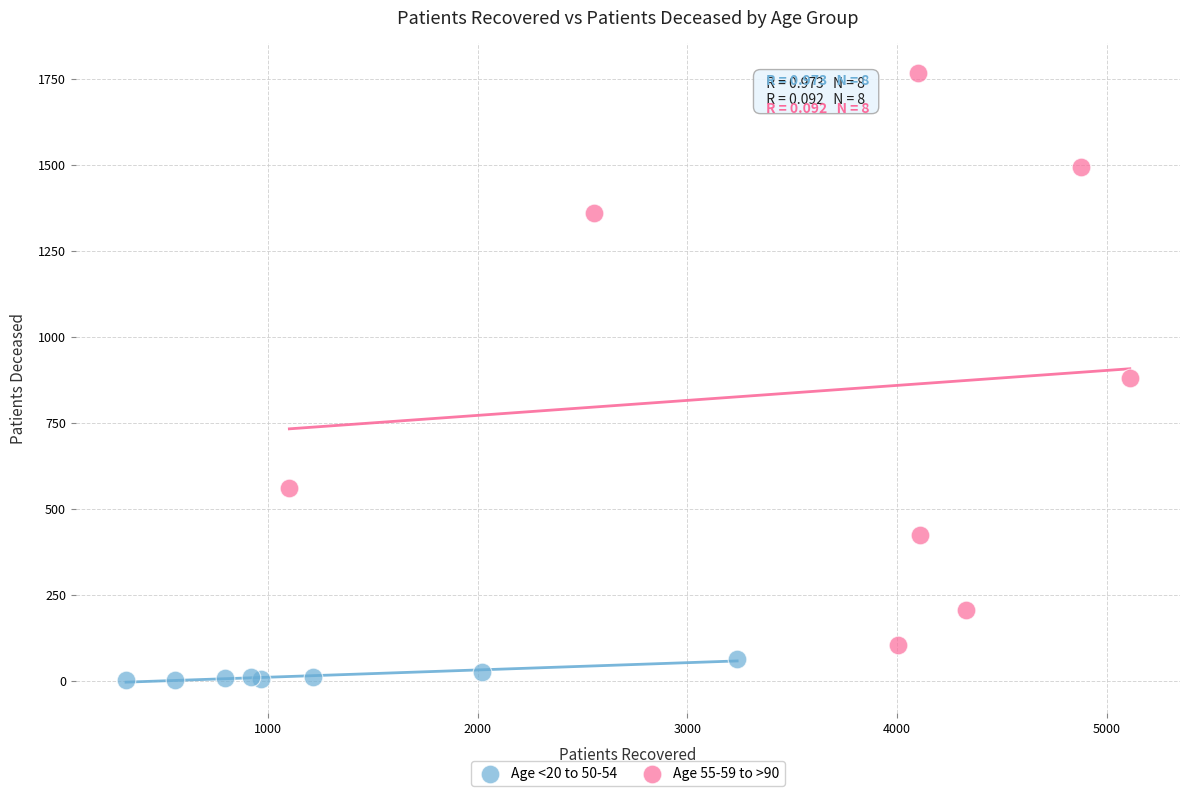

Which series has the largest Y range (max minus min)?

Age 55-59 to >90